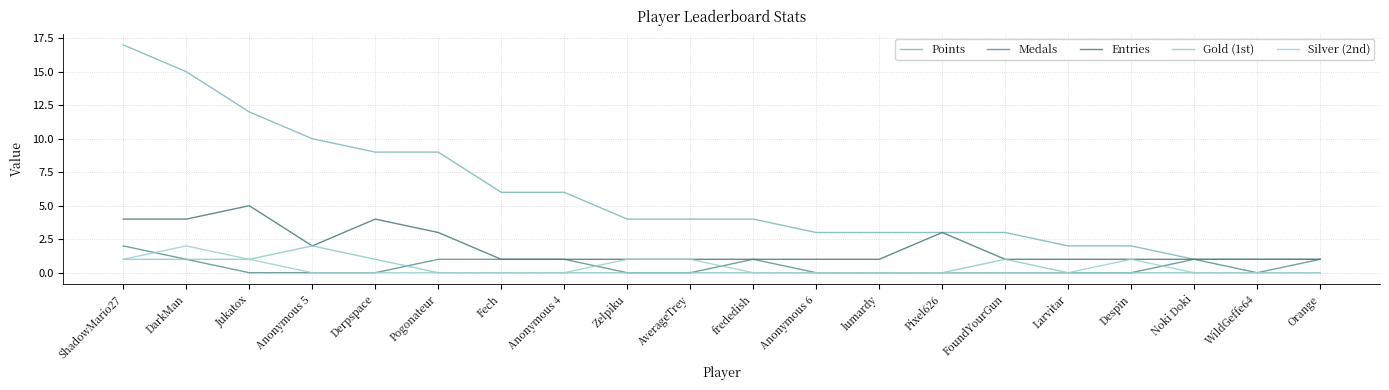

Which series changed the most between Anonymous 5 and Derpspace?

Entries